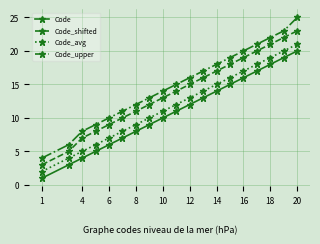

What is the highest value of the Code_shifted series?

23